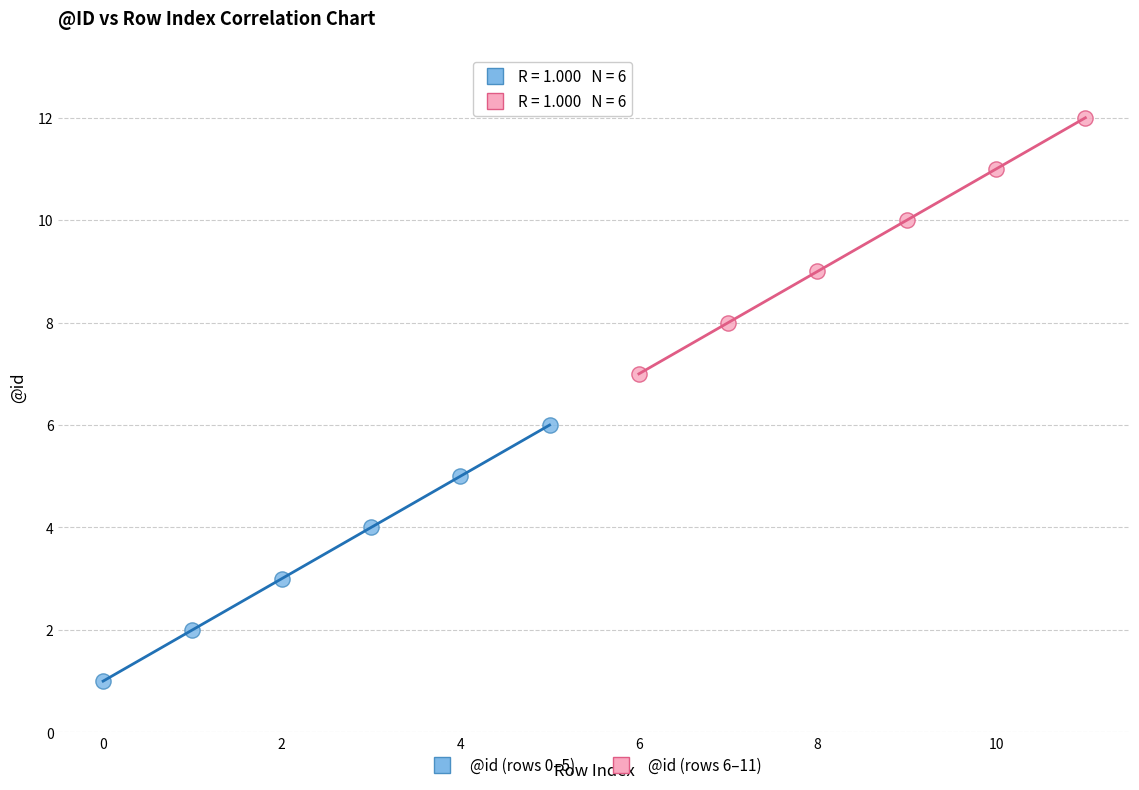

What are all the series names shown in the legend?

@id (rows 0–5), @id (rows 6–11)